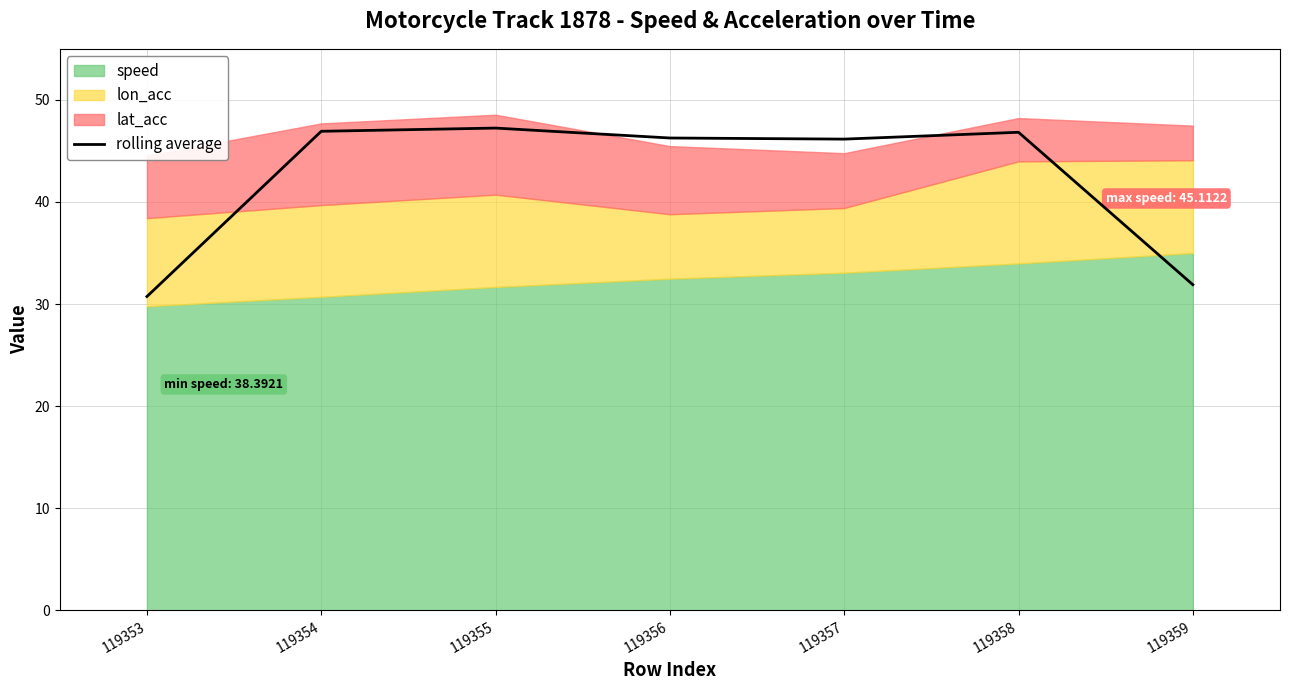

At which category does the chart reach its peak across all series?

119355